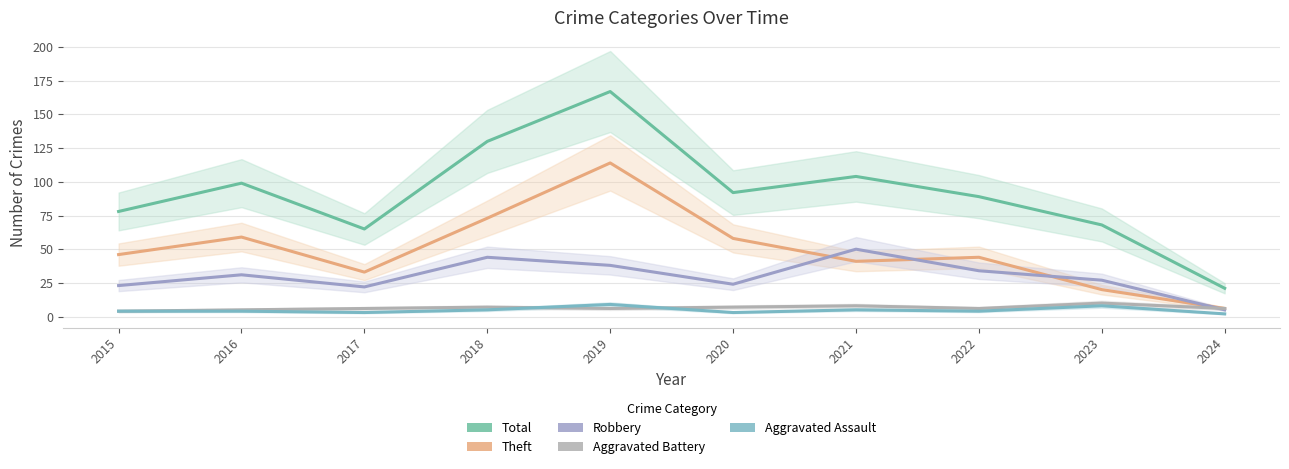

Reading left to right, what are all the values shown in this chart?

Total: 78	99	65	130	167	92	104	89	68	21
Theft: 46	59	33	73	114	58	41	44	20	6
Robbery: 23	31	22	44	38	24	50	34	27	5
Aggravated Battery: 4	5	6	7	6	7	8	6	10	6
Aggravated Assault: 4	4	3	5	9	3	5	4	8	2